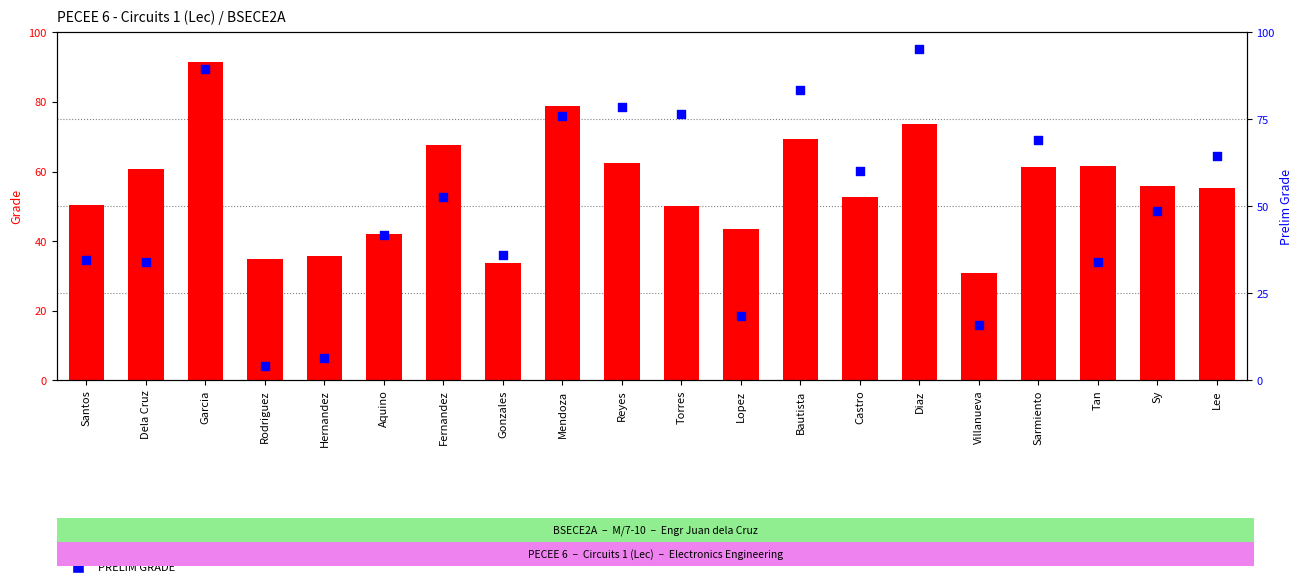

At which category is the sum across all series the highest?

Garcia